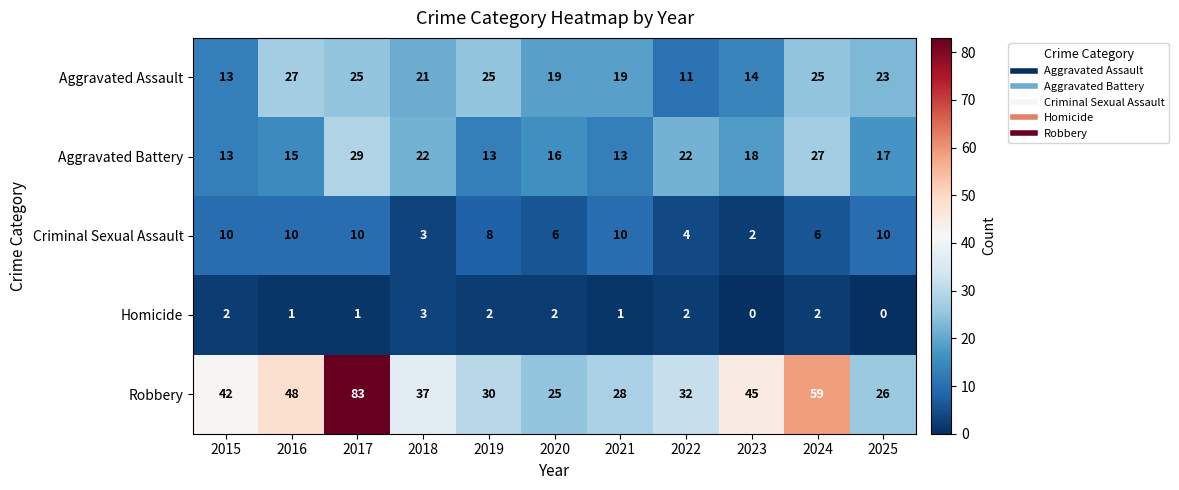

At 2022, list the series in order from smallest to largest.

Homicide, Criminal Sexual Assault, Aggravated Assault, Aggravated Battery, Robbery